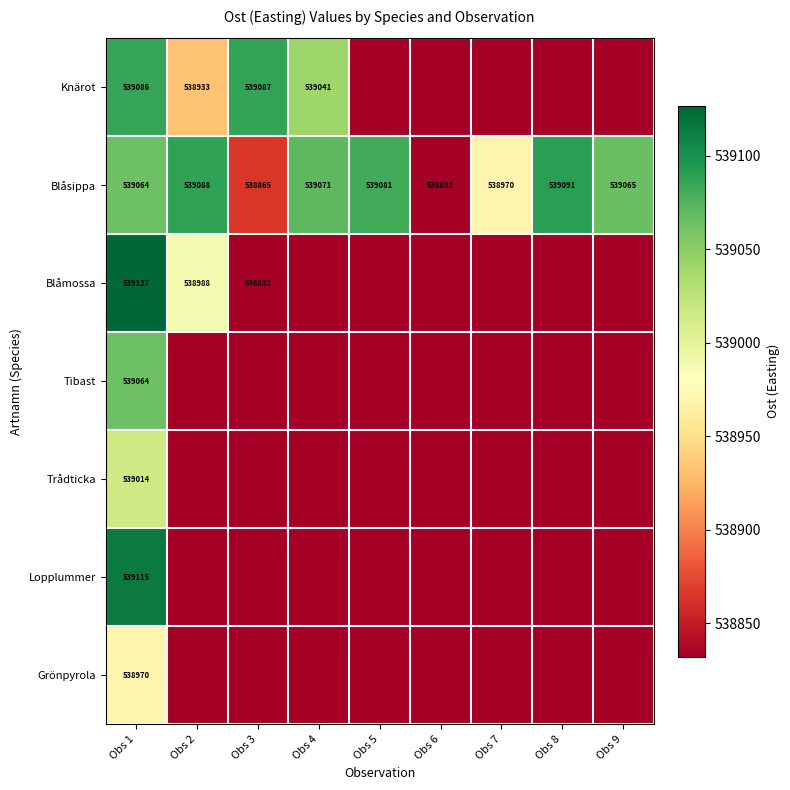

Which series has the widest spread of values?

Blåmossa